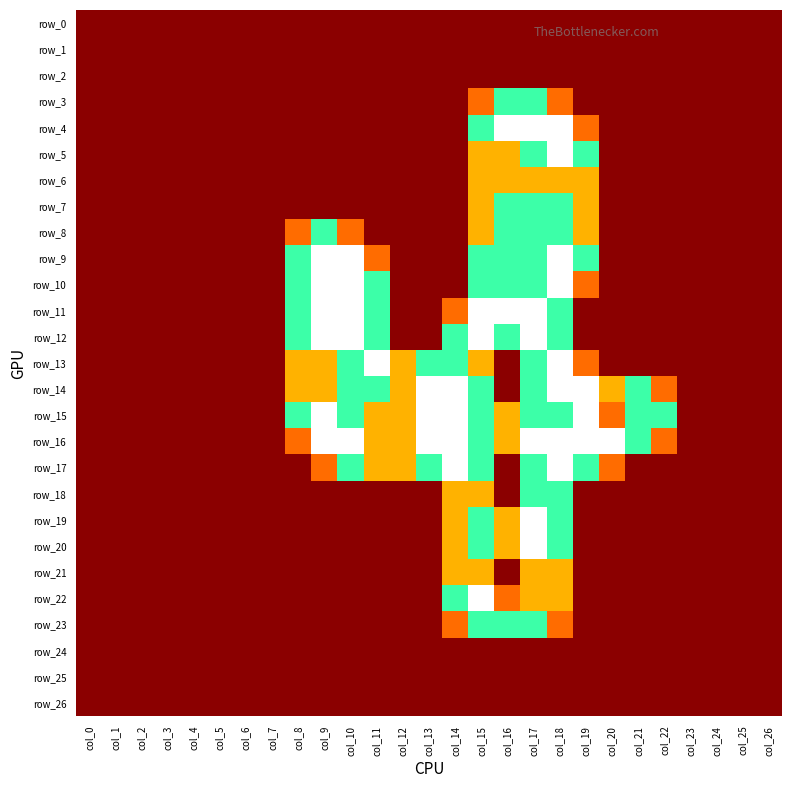

Where is row_8 nearest to the value 0?

col_0